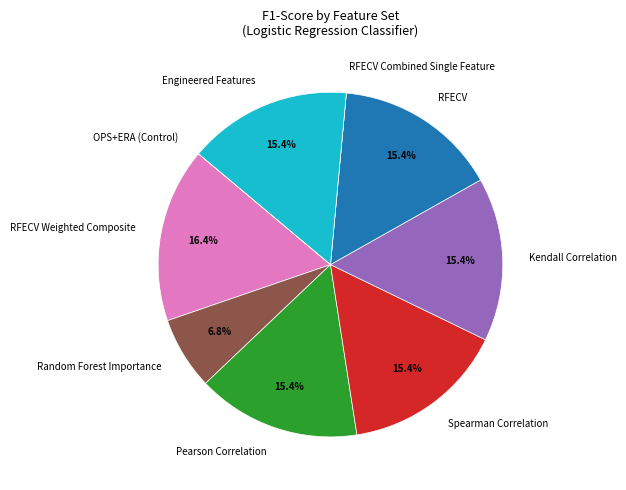

Which category has the biggest portion of the pie?

RFECV Weighted Composite